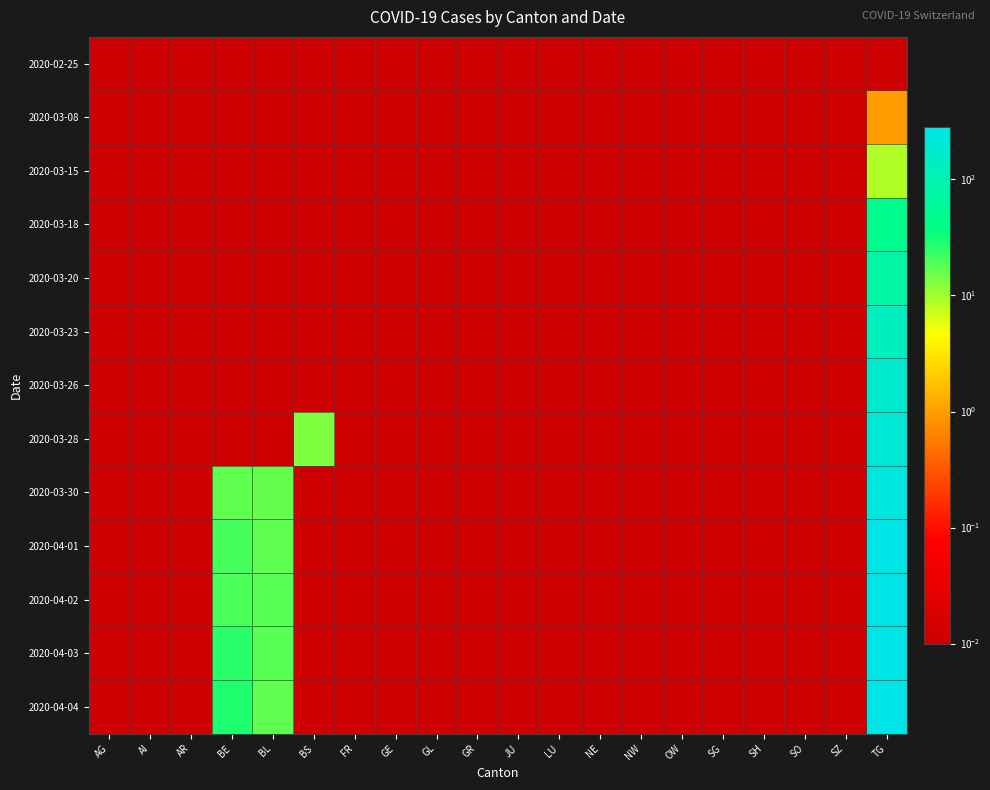

Which series changed the most between SH and SZ?

2020-02-25